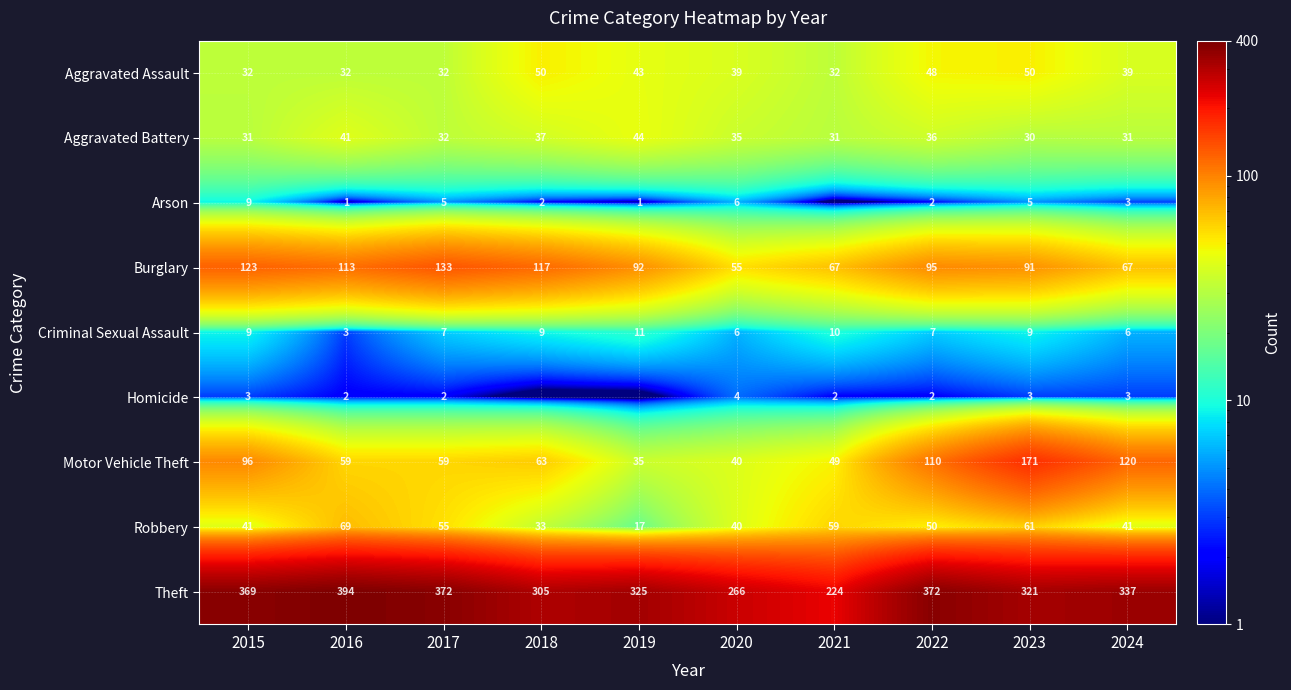

How many values in the Aggravated Battery series are below 35?

5